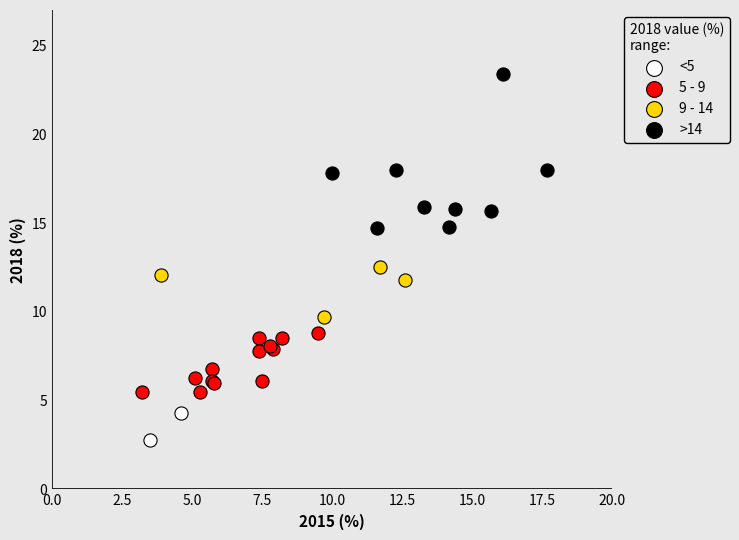

Which series has the widest spread of Y values?

>14